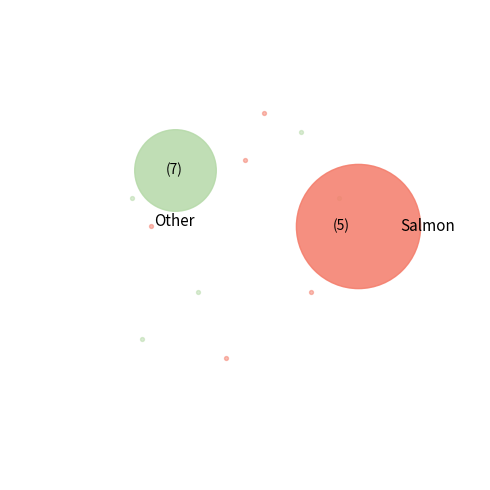

How many segments does this pie chart have?

8